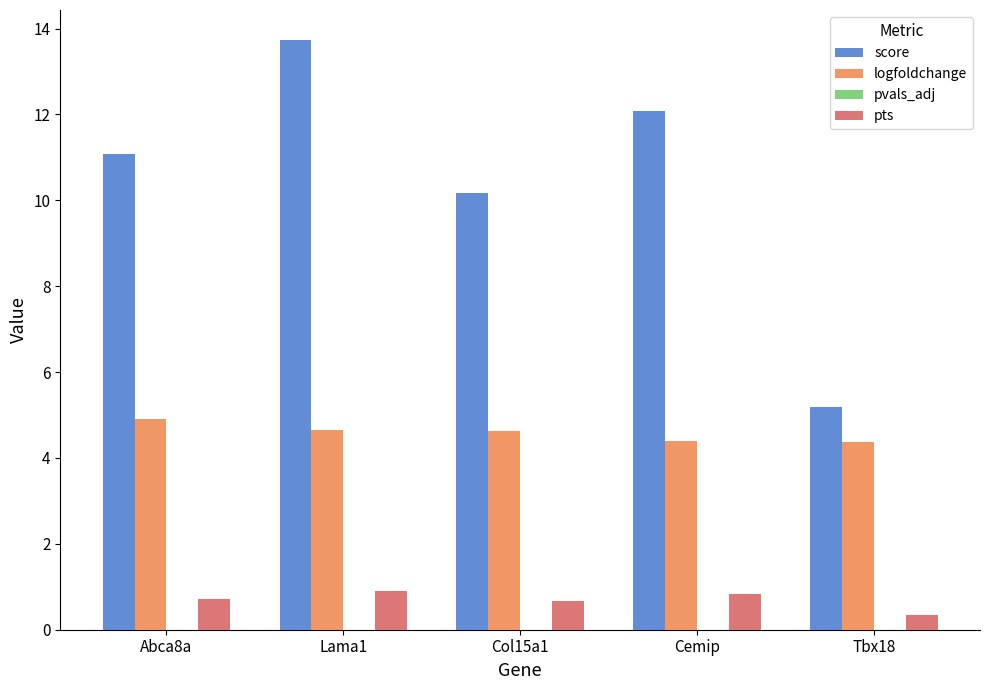

What is the sum of all logfoldchange values?

22.9